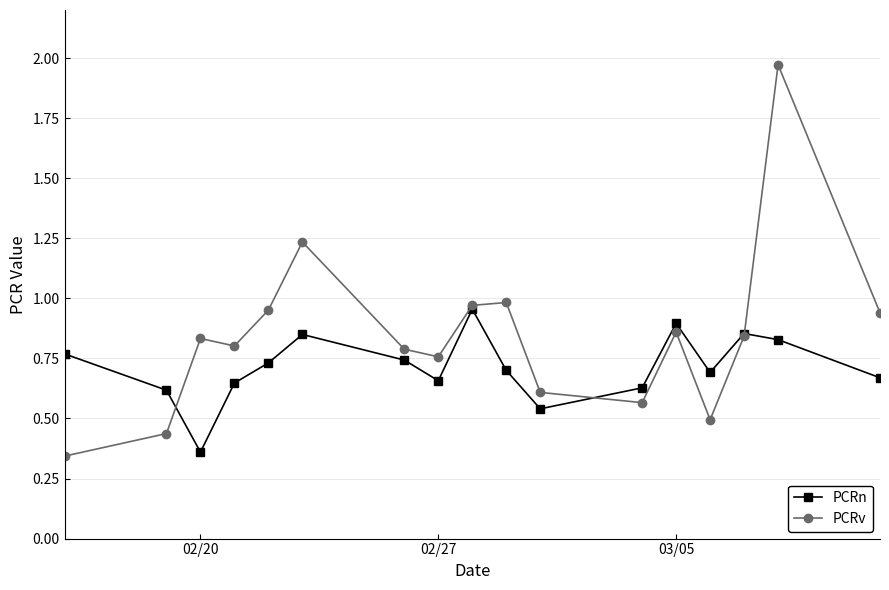

Which series has the largest total across all categories?

PCRv